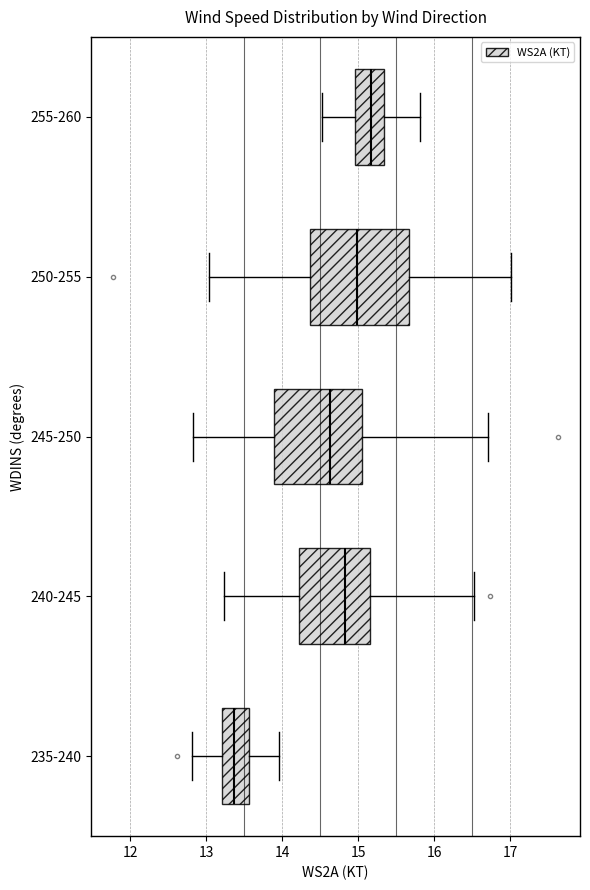

Reading bottom to top, transcribe this box plot: for each box, give where its median line is, the range the box spans, and where its two whiskers end, as read against the x-axis. The values are not printed on the chart, so give them approximately, as read against the axis.

235-240: median 13.4, box 13.2 to 13.6, whiskers 12.8 to 14.0
240-245: median 14.8, box 14.2 to 15.2, whiskers 13.2 to 16.5
245-250: median 14.6, box 13.9 to 15.1, whiskers 12.8 to 16.7
250-255: median 15.0, box 14.4 to 15.7, whiskers 13.0 to 17.0
255-260: median 15.2, box 15.0 to 15.3, whiskers 14.5 to 15.8